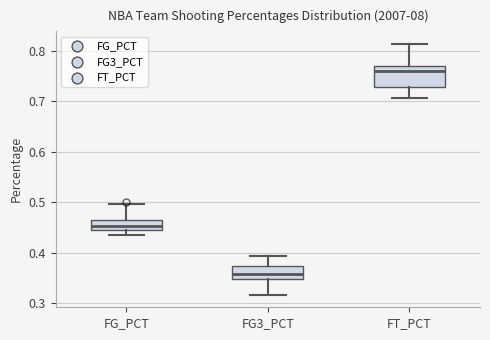

Reading left to right, read every box against the y-axis: the position of its median line, the range the box covers, and the ends of its whiskers. The values are not printed on the chart, so give them approximately, as read against the axis.

FG_PCT: median 0.45, box 0.44 to 0.47, whiskers 0.44 (just below the box's lower edge) to 0.50
FG3_PCT: median 0.36, box 0.35 to 0.37, whiskers 0.32 to 0.39
FT_PCT: median 0.76, box 0.73 to 0.77, whiskers 0.71 to 0.81